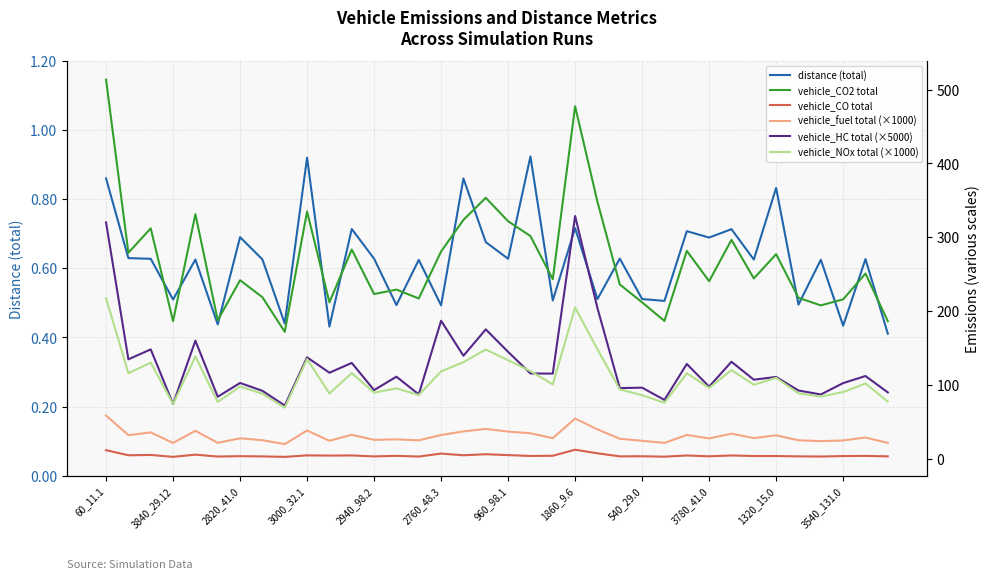

At which category is the sum across all series the highest?

60_11.1